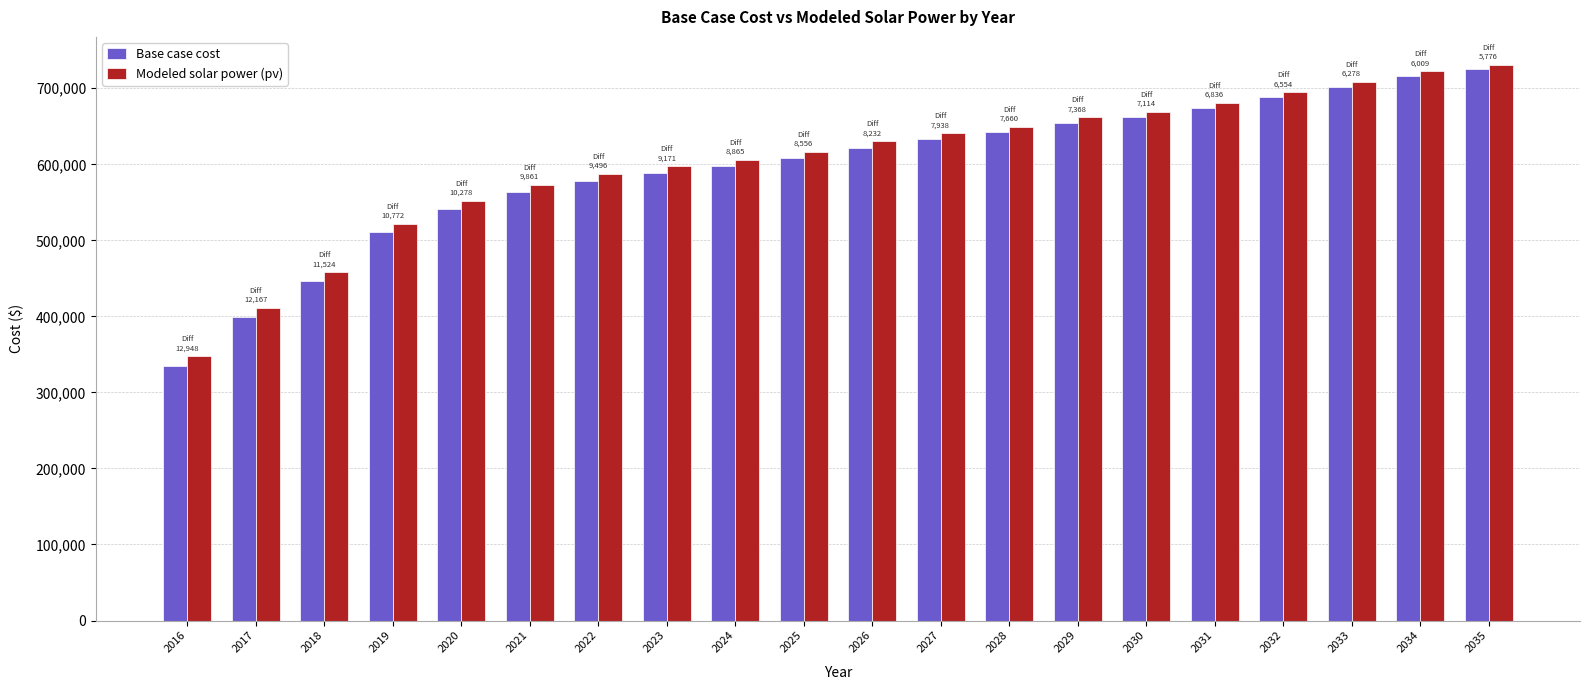

Between 2020 and 2031, which series saw the biggest shift?

Base case cost